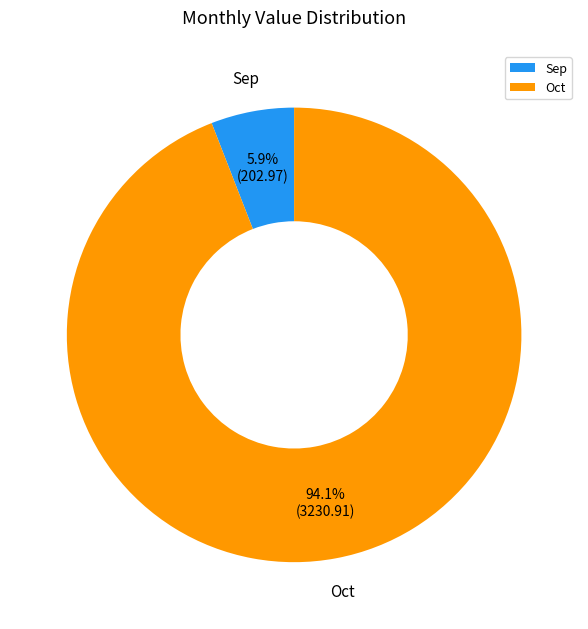

What percentage is the Oct slice, to the nearest percent?

94%